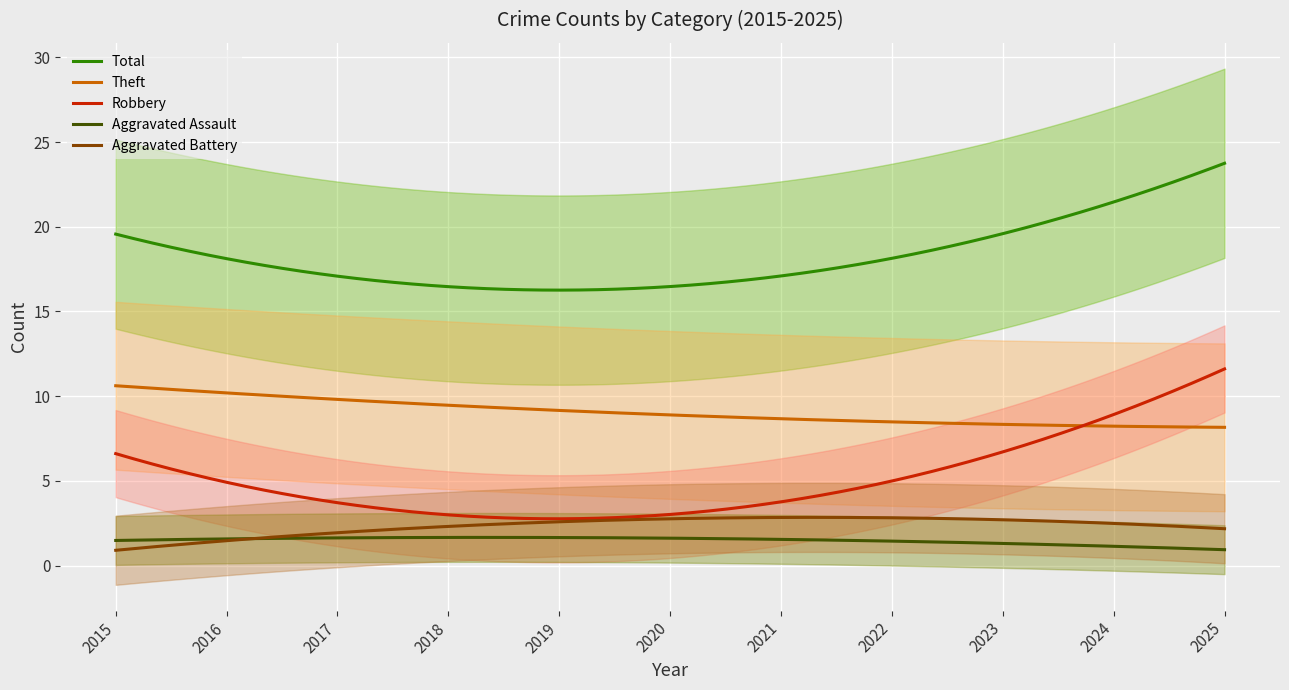

True or false: Total and Aggravated Assault intersect in this chart.

False